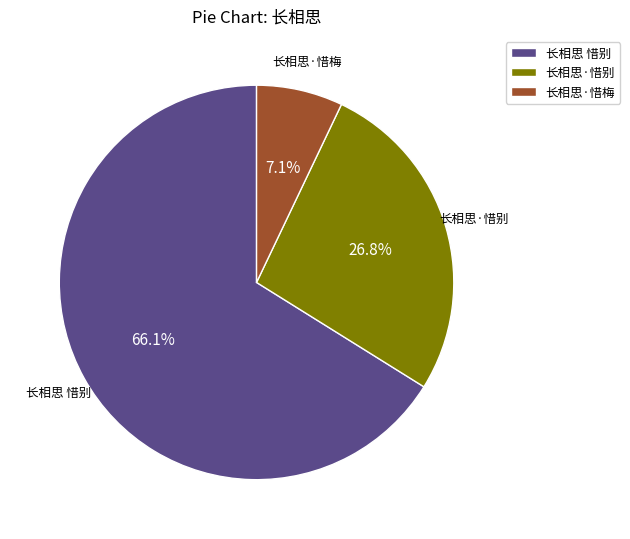

Is the sum of 长相思 惜别 and 长相思·惜别 greater than half?

Yes